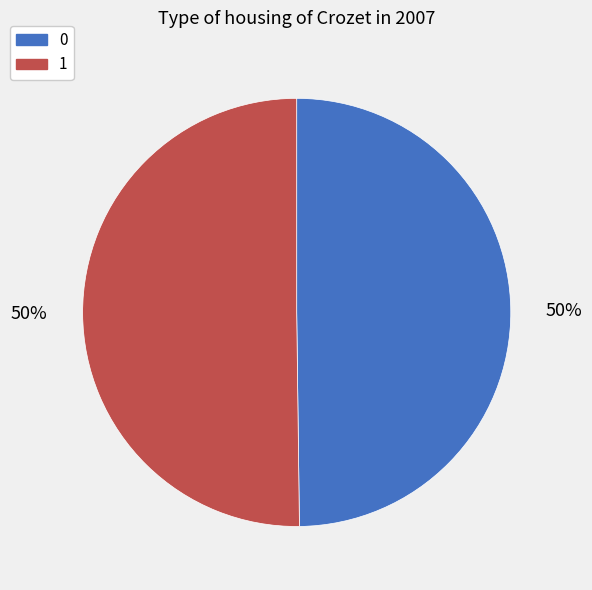

What percentage is the 1 slice, to the nearest percent?

50%